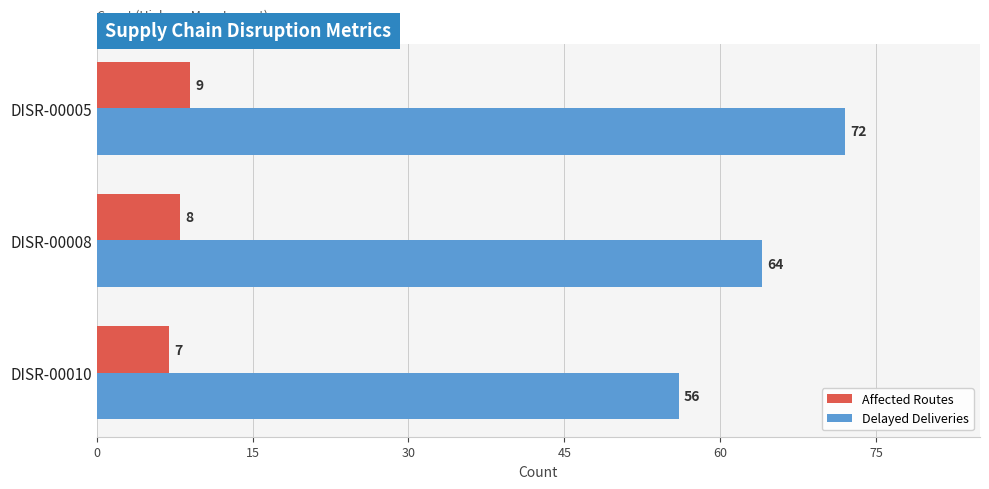

How many Delayed Deliveries values are between 56 and 72?

3